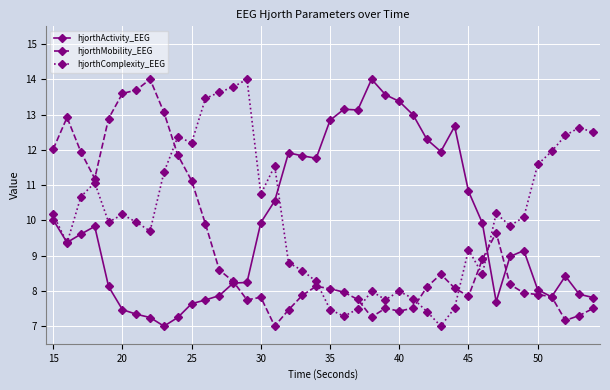

What is the difference between the second highest and minimum values in the hjorthComplexity_EEG series?

6.8